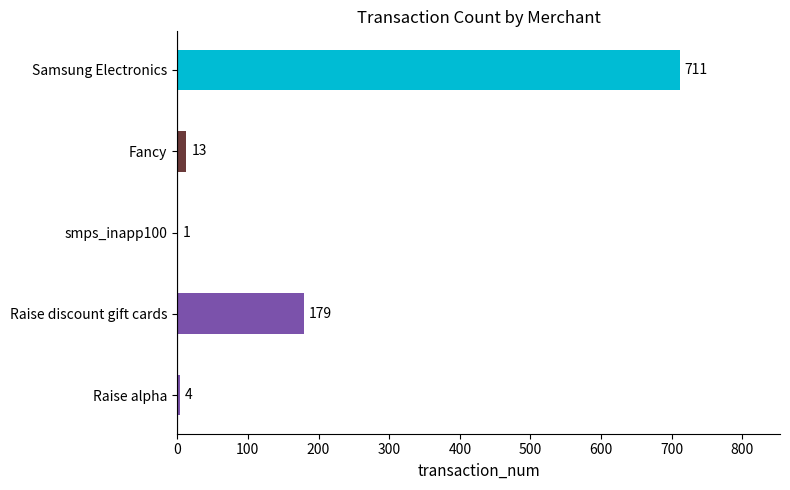

Read the value at Samsung Electronics.

711